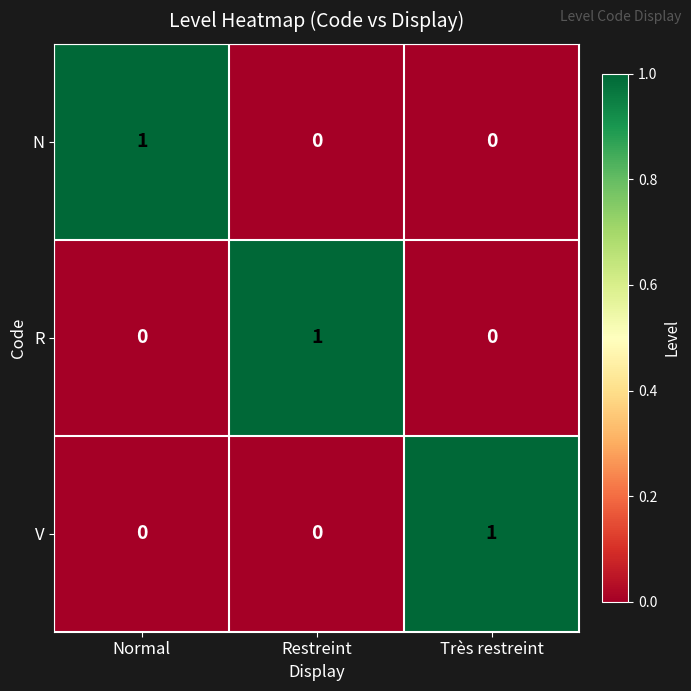

At which label does N reach its peak?

Normal